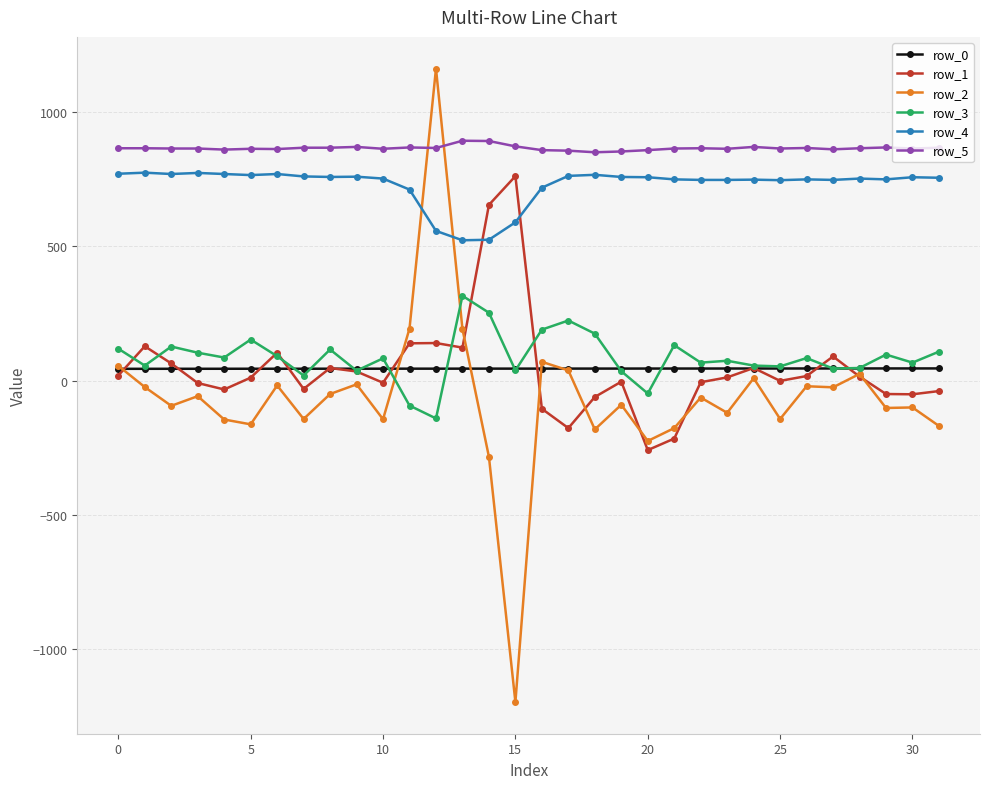

Which series has the widest spread of values?

row_2